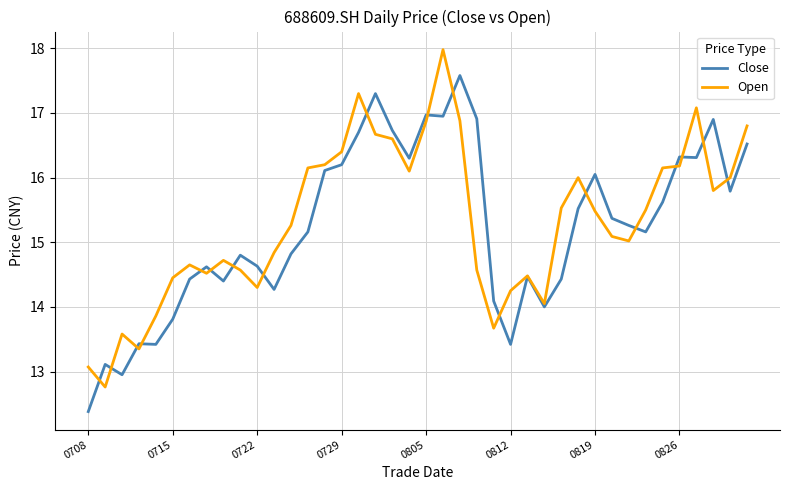

List the series in order of their peak value, highest first.

Open, Close